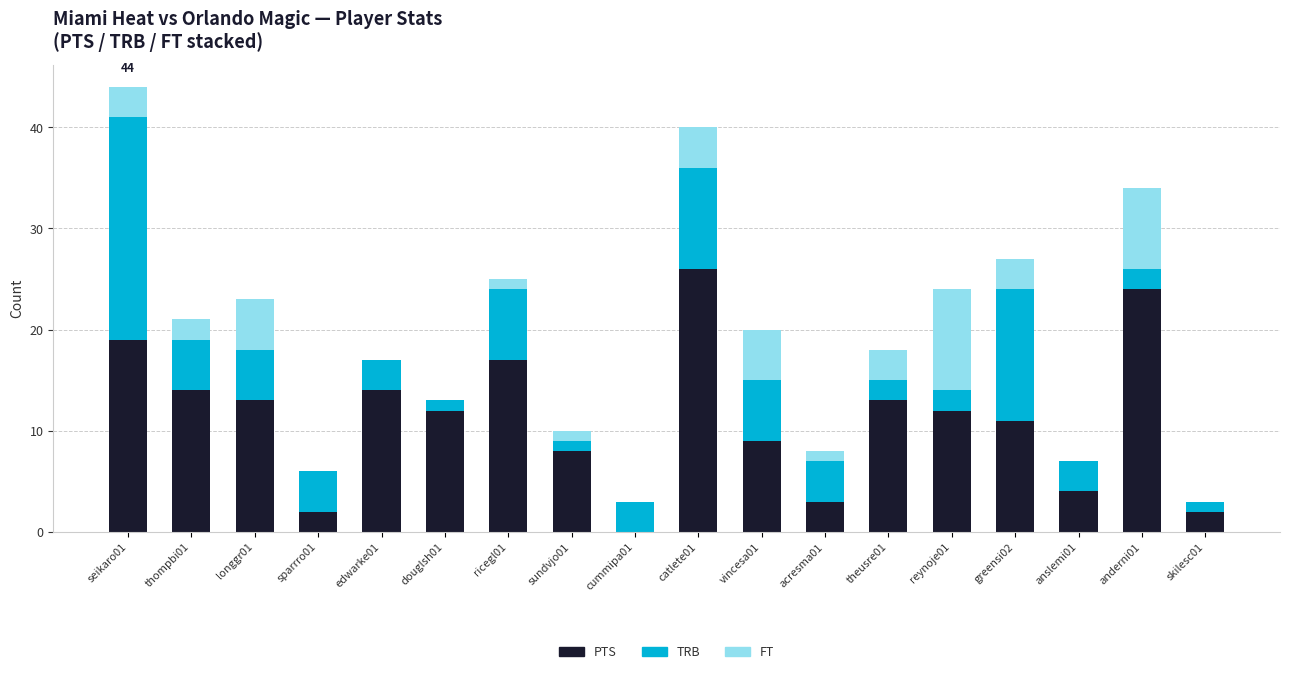

What is the maximum value for PTS?

26